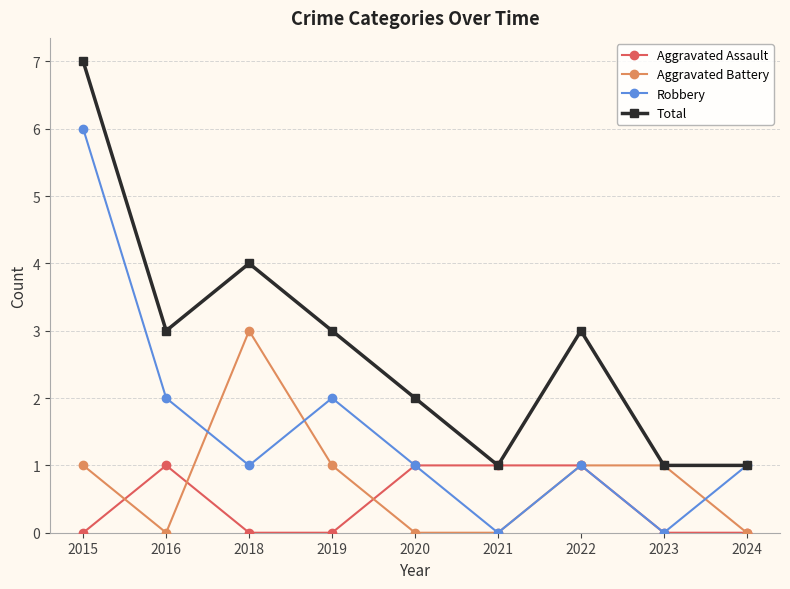

What is the difference between the highest and lowest values at 2015?

7